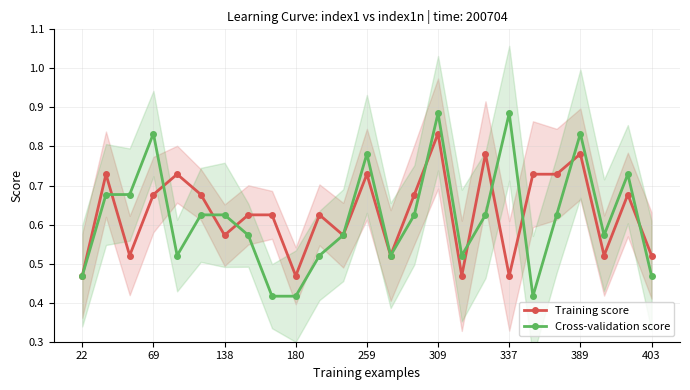

What is the average value of the Cross-validation score series?

0.6